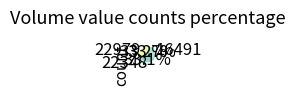

How many slices are in this pie chart?

3